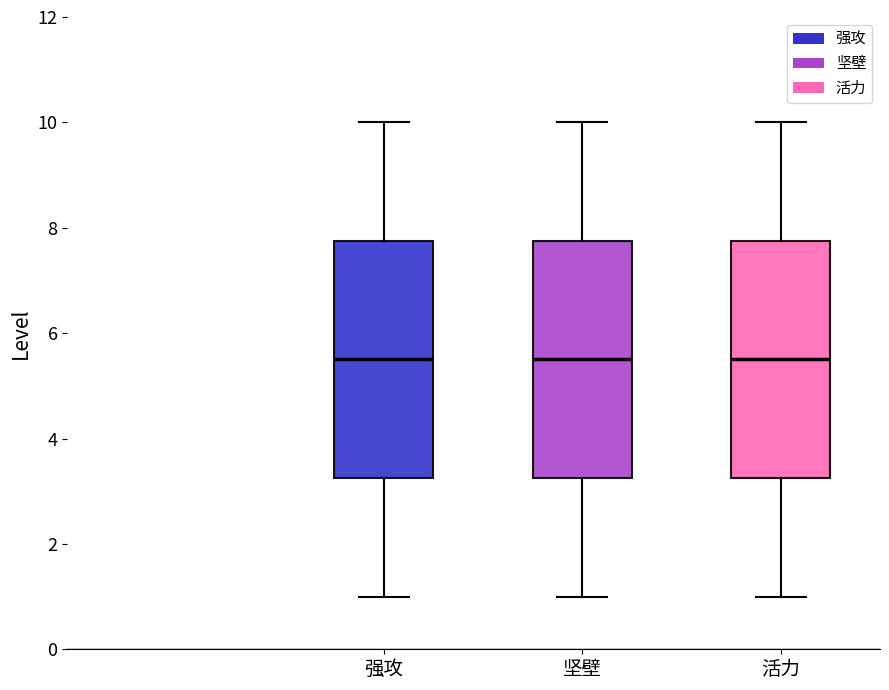

Reading left to right, read every box against the y-axis: the position of its median line, the range the box covers, and the ends of its whiskers. The values are not printed on the chart, so give them approximately, as read against the axis.

强攻: median 5.6, box 3.2 to 7.8, whiskers 1.0 to 10.0
坚壁: median 5.6, box 3.2 to 7.8, whiskers 1.0 to 10.0
活力: median 5.6, box 3.2 to 7.8, whiskers 1.0 to 10.0